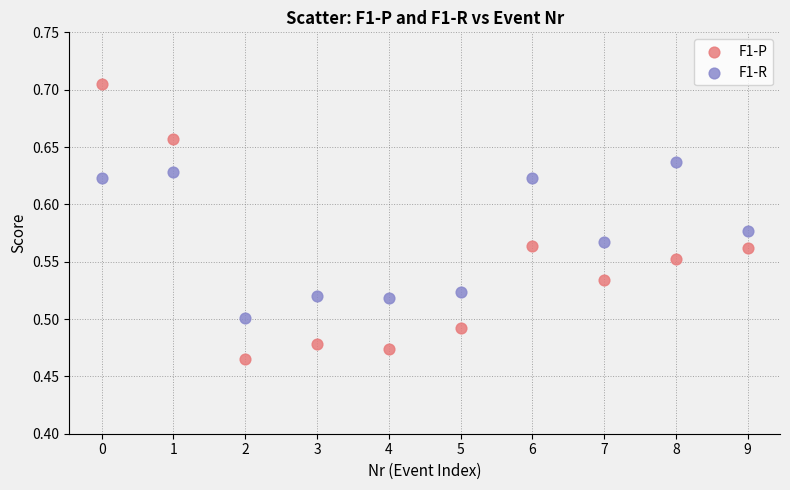

Which series reaches the maximum Y coordinate?

F1-P